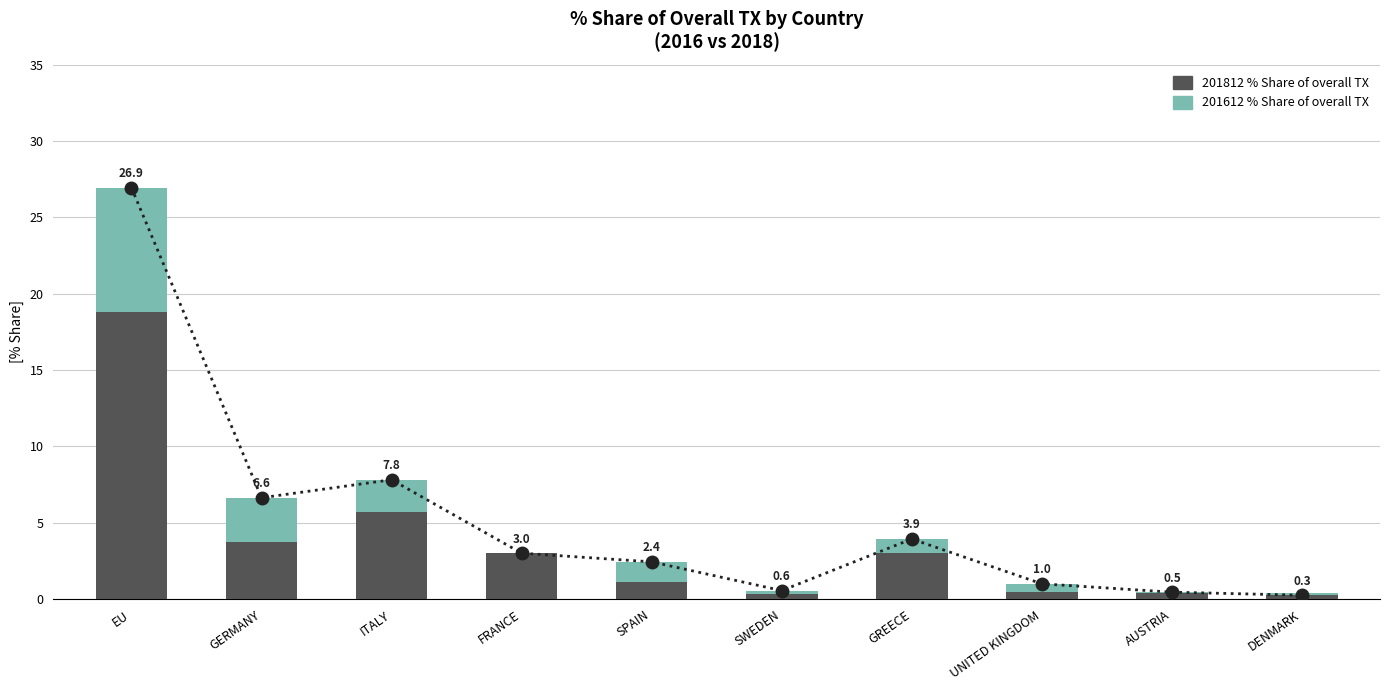

What is the label of the 6th bar from the left?

SWEDEN